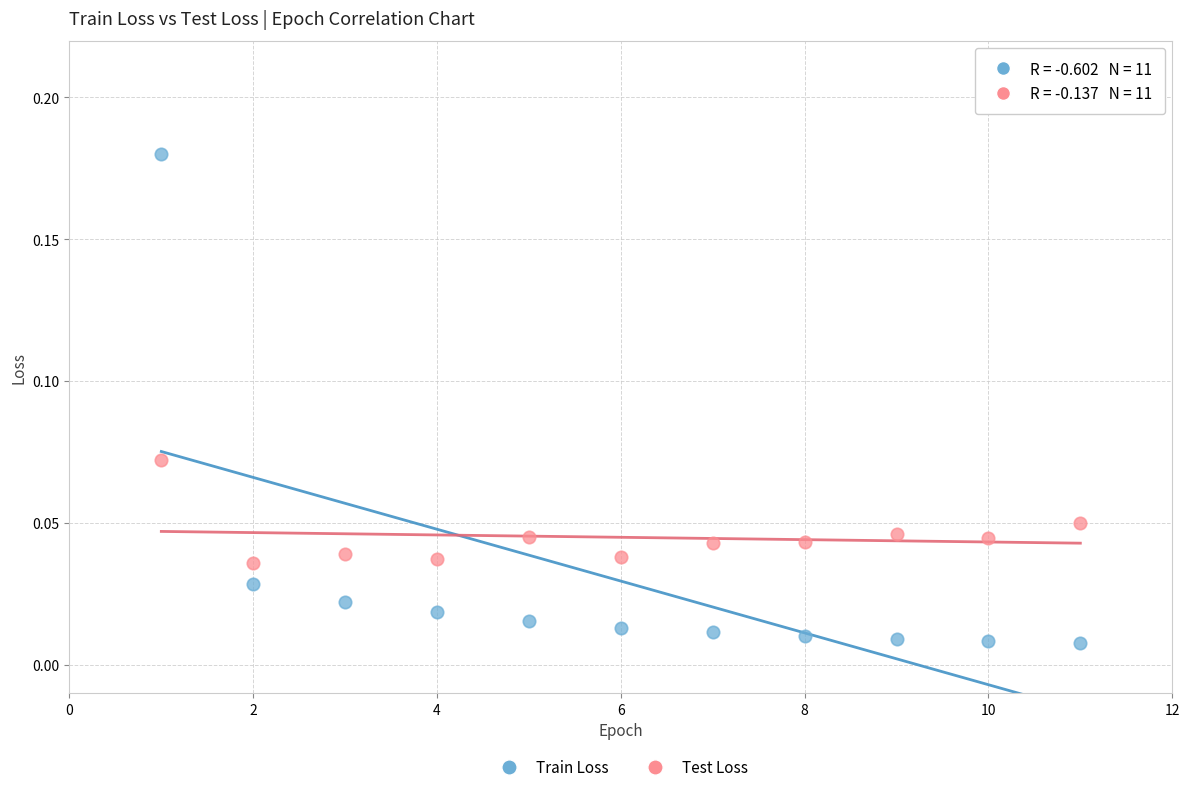

Which series has the widest spread of Y values?

Train Loss